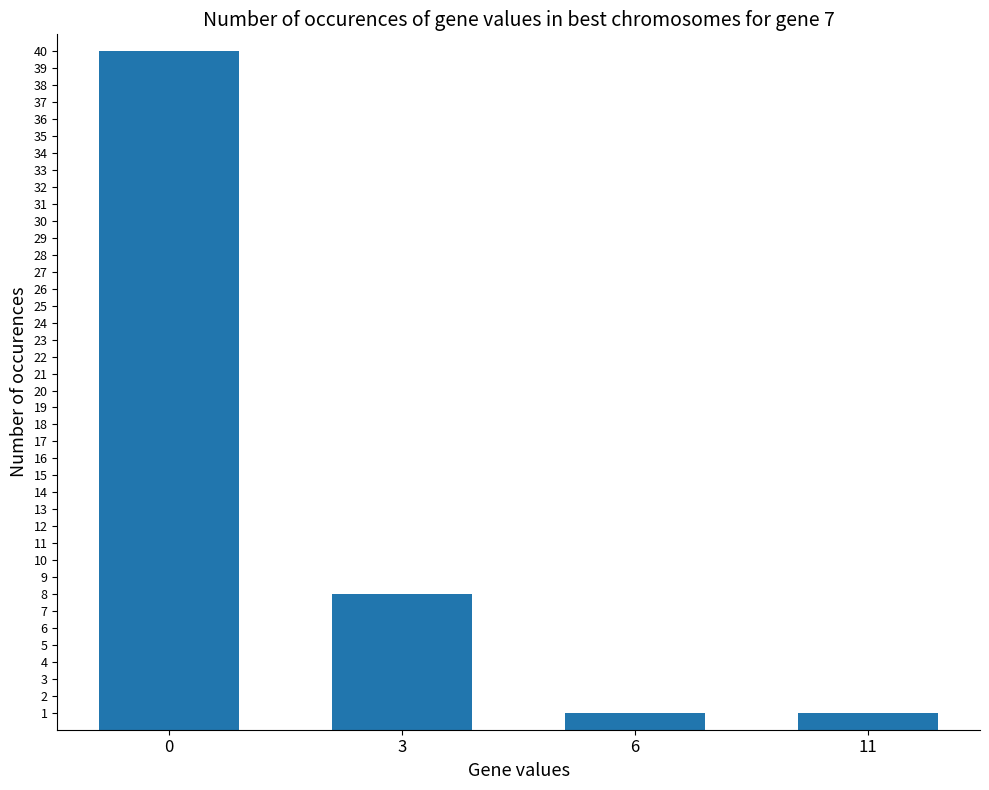

Is it true that the value at 0 is 68?

False